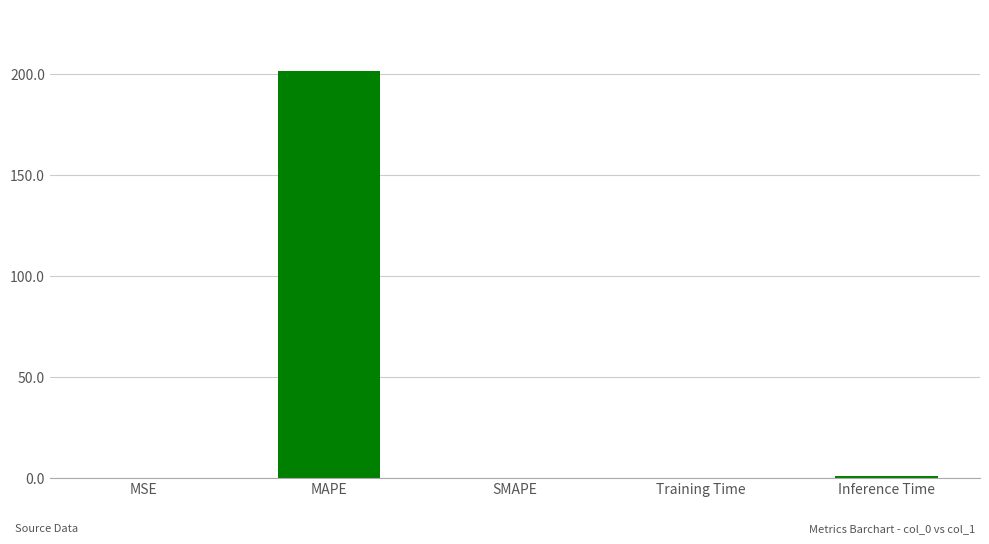

True or false: the data shows 0.0 at SMAPE.

True